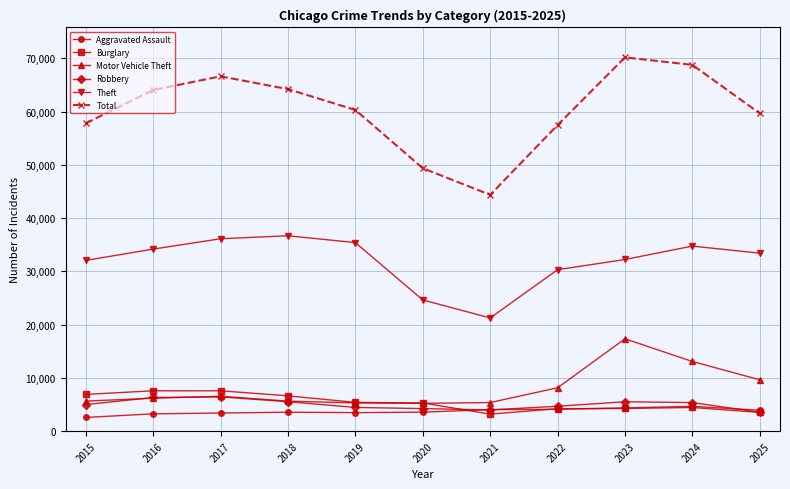

True or false: Motor Vehicle Theft and Theft cross at least once.

False